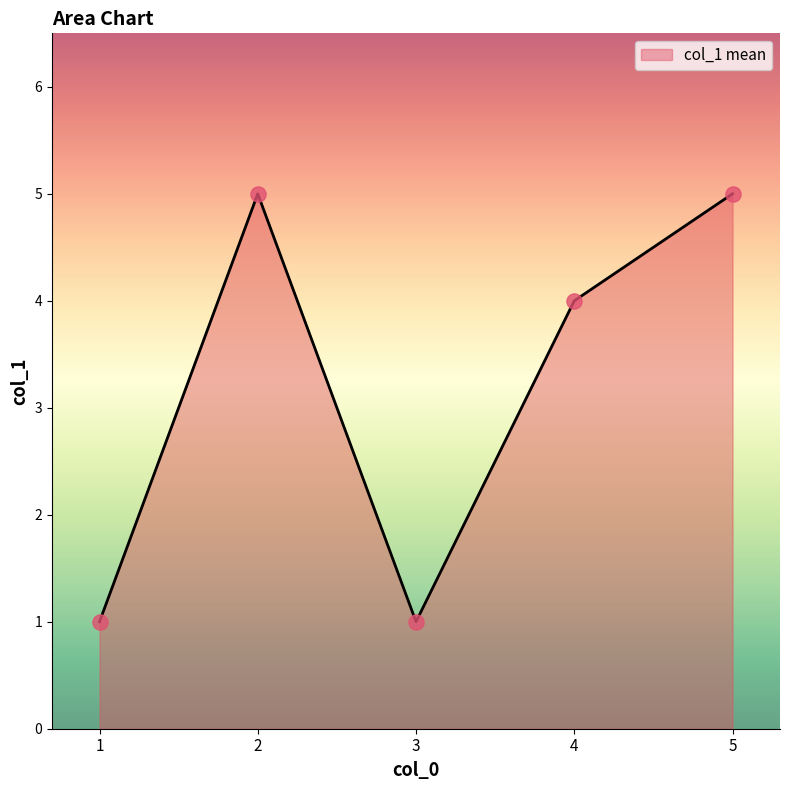

Approximately how many times larger is the value at 2 compared to 1?

5.0